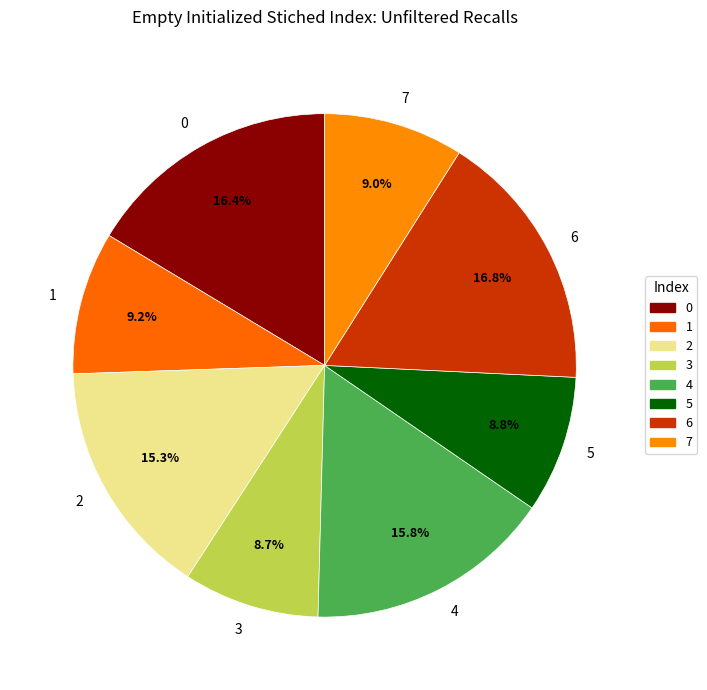

Is there a majority slice in this chart?

No